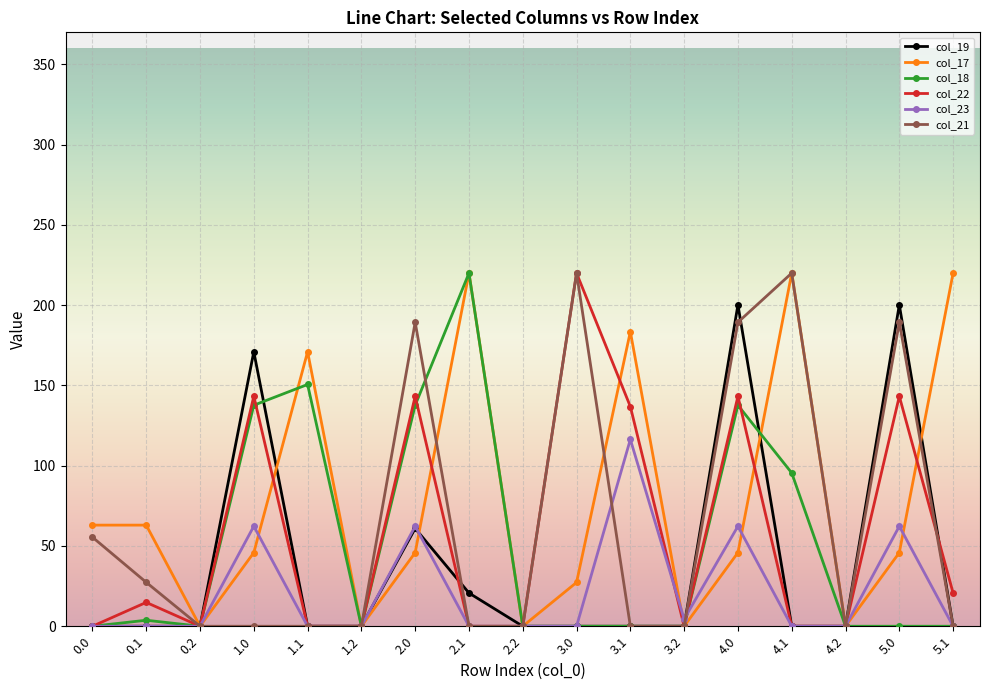

Does the chart have visible grid lines?

Yes